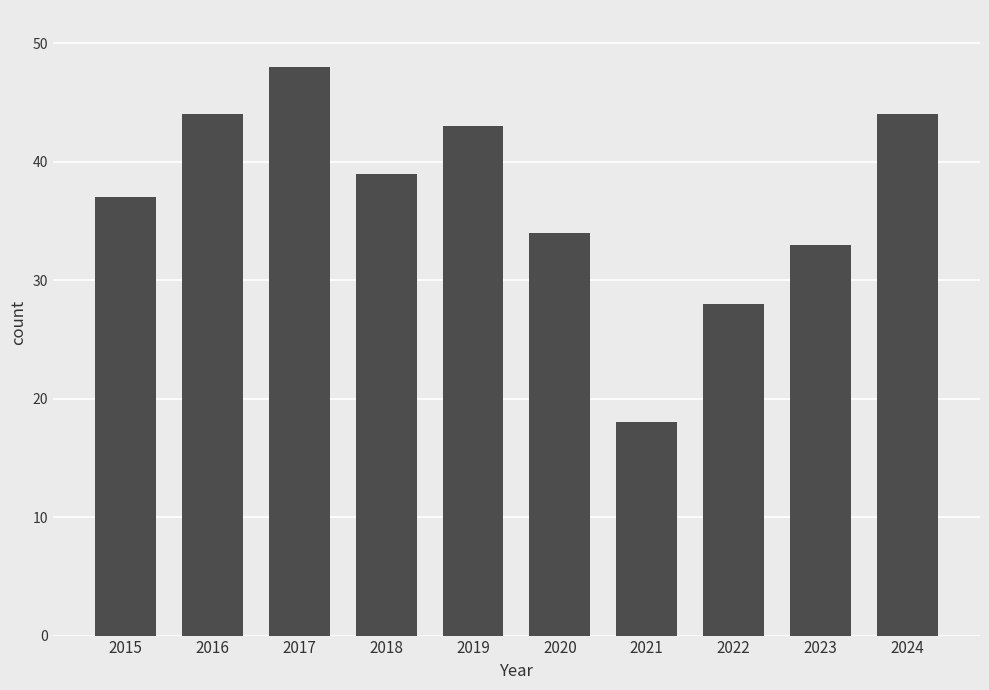

Between 2022 and 2023, which is larger?

2023